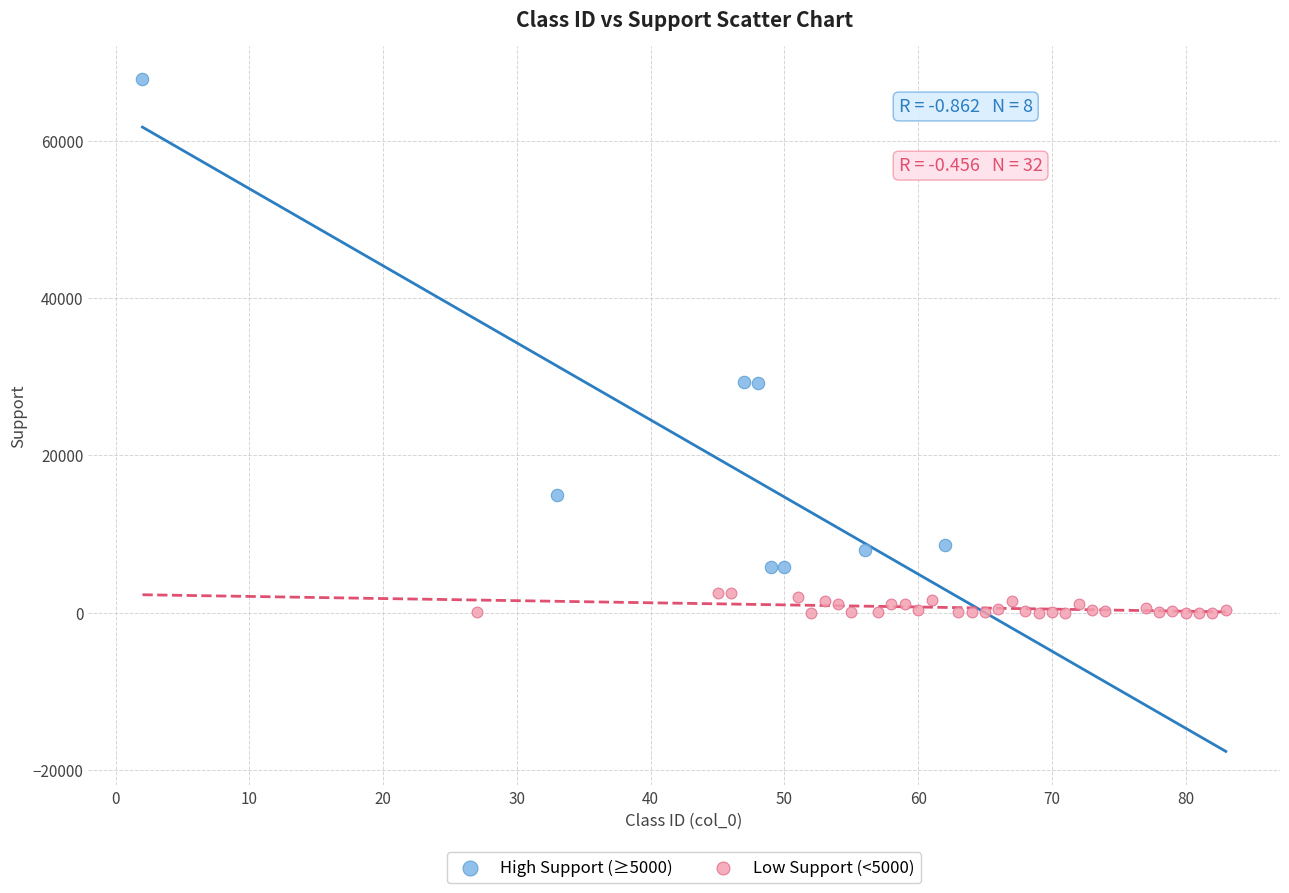

What are all the series names shown in the legend?

High Support (≥5000), Low Support (<5000)